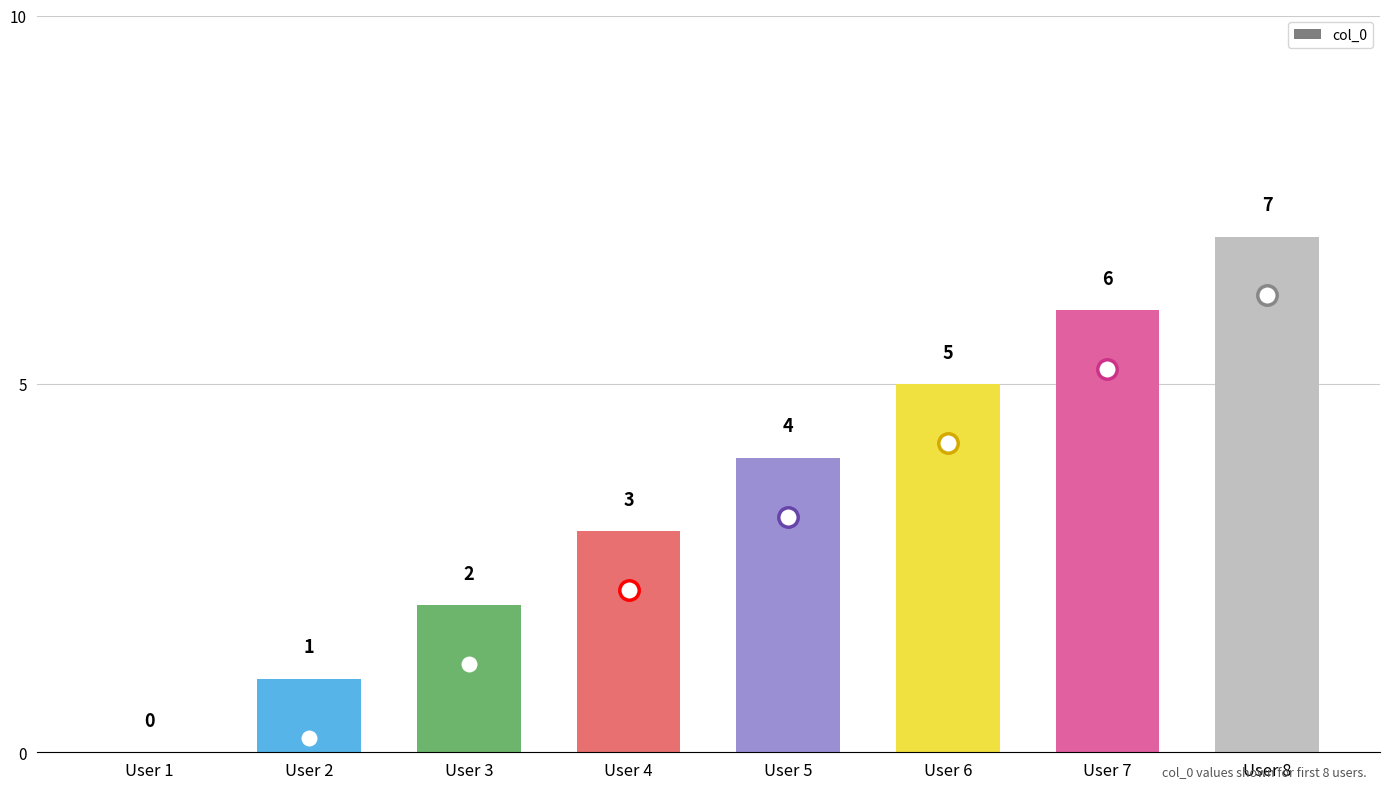

What is the sum of all values?

28